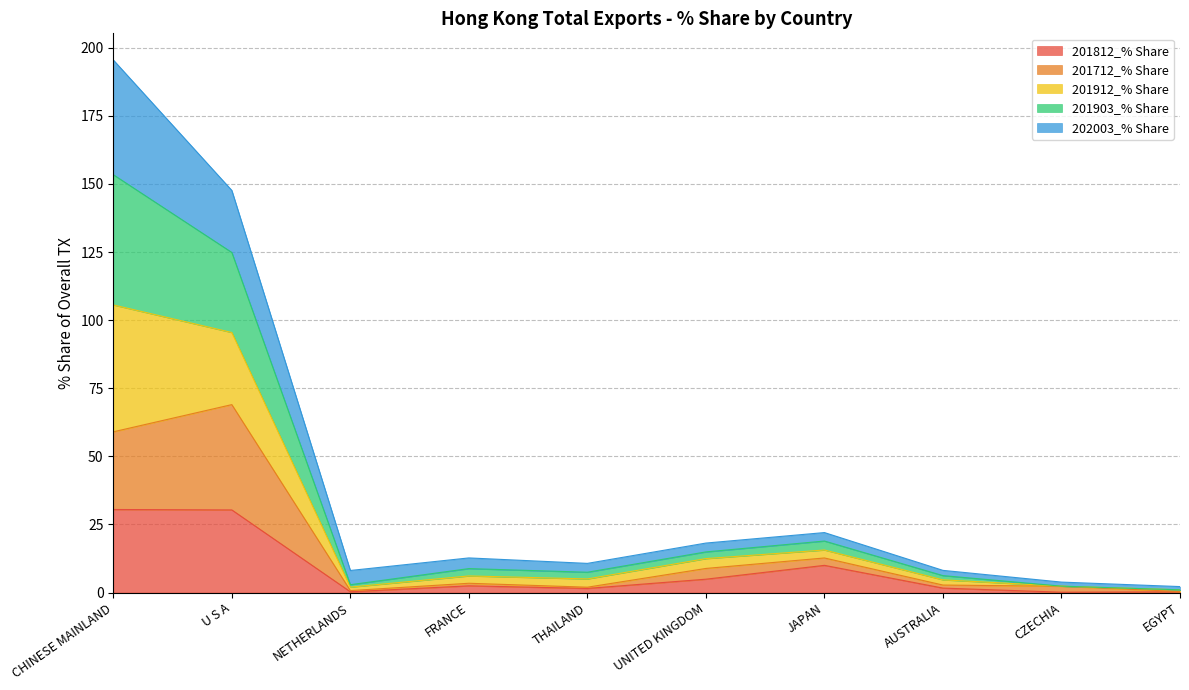

Which label corresponds to the largest value in the chart?

CHINESE MAINLAND